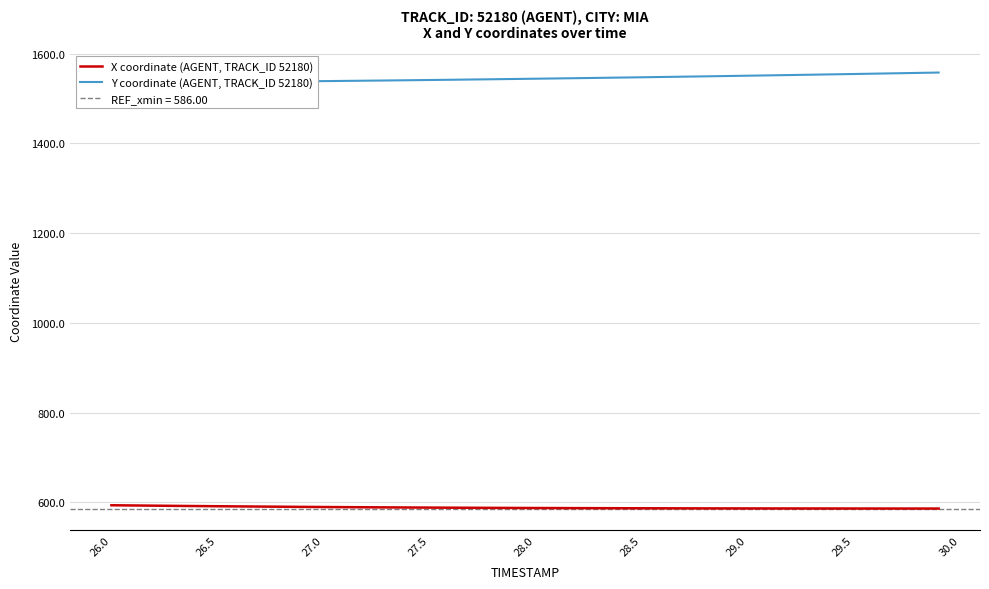

True or false: X coordinate (AGENT, TRACK_ID 52180) has a value of 586.7 at 28.5.

True